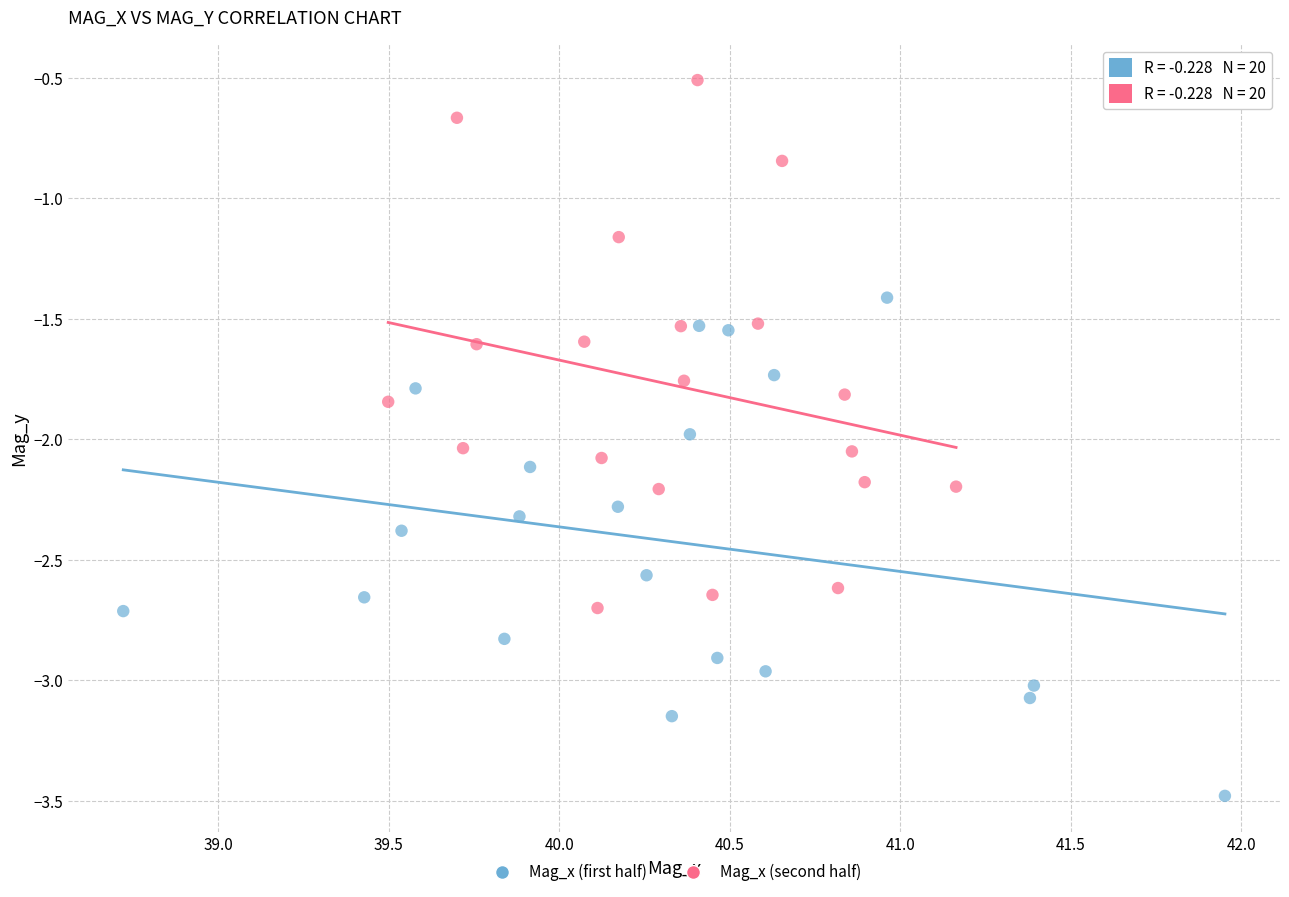

Which series contains the lowest Y value?

Mag_x (first half)